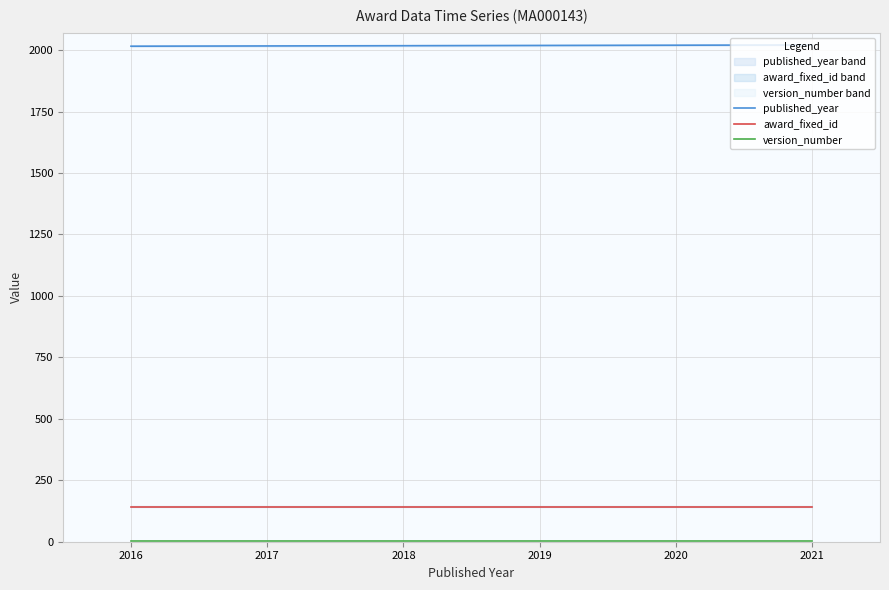

Reading left to right, extract all data points from this chart.

published_year: 2016=2016	2017=2017	2018=2018	2019=2019	2020=2020	2021=2021
award_fixed_id: 2016=143	2017=143	2018=143	2019=143	2020=143	2021=143
version_number: 2016=2	2017=2	2018=2	2019=2	2020=2	2021=2